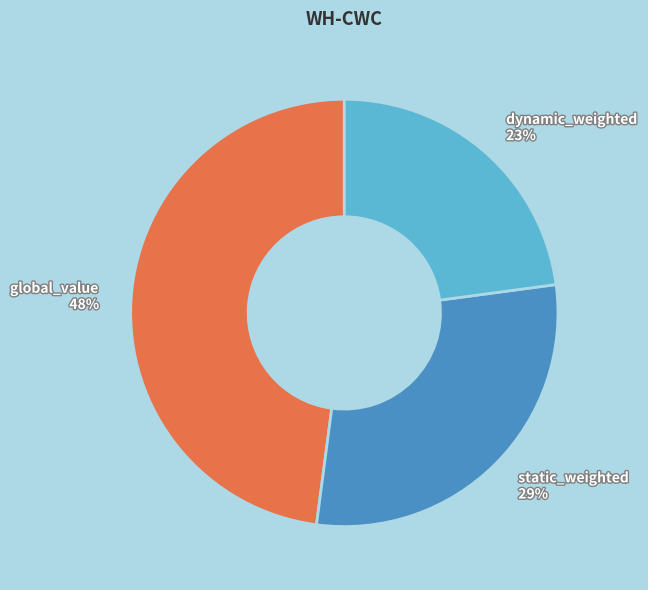

The global_value slice represents 36% of the pie. True or false?

False